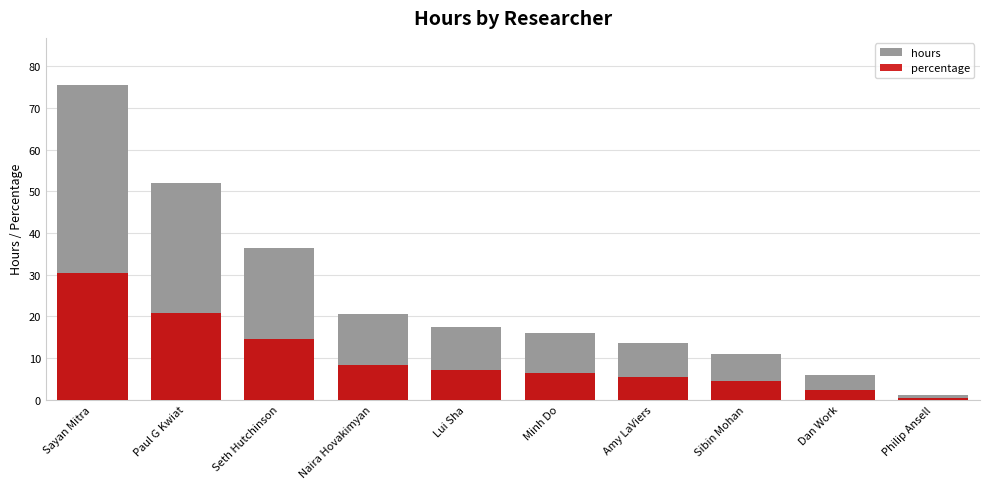

True or false: hours has a value of 13.5 at Amy LaViers.

True